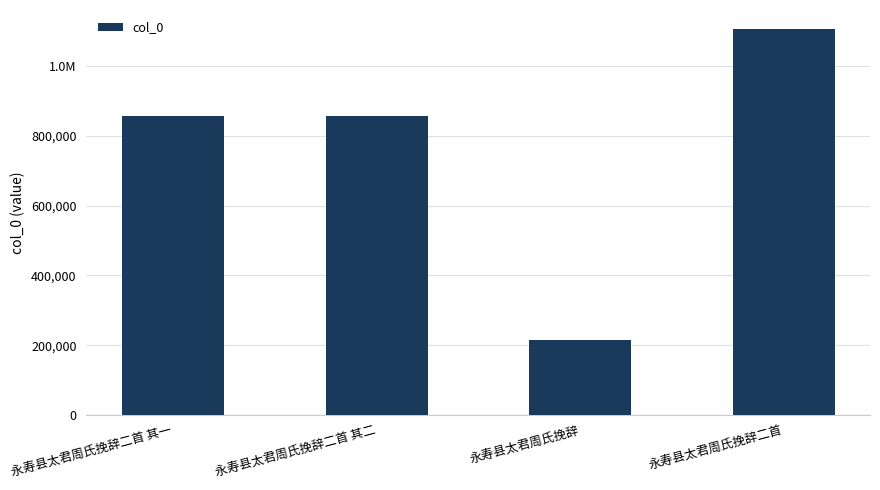

What is the difference between the values at 永寿县太君周氏挽辞二首 其一 and 永寿县太君周氏挽辞?

642550